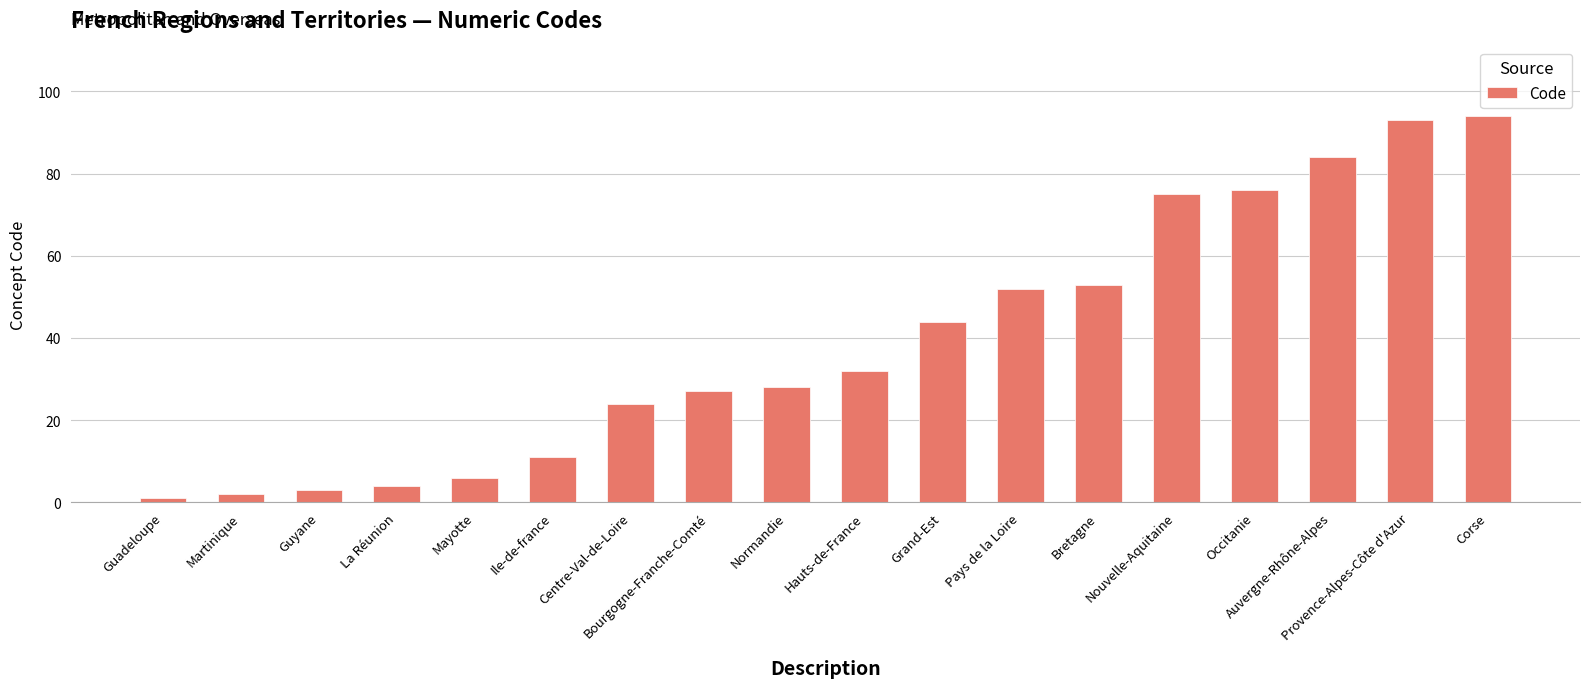

How many data points does each series have?

18